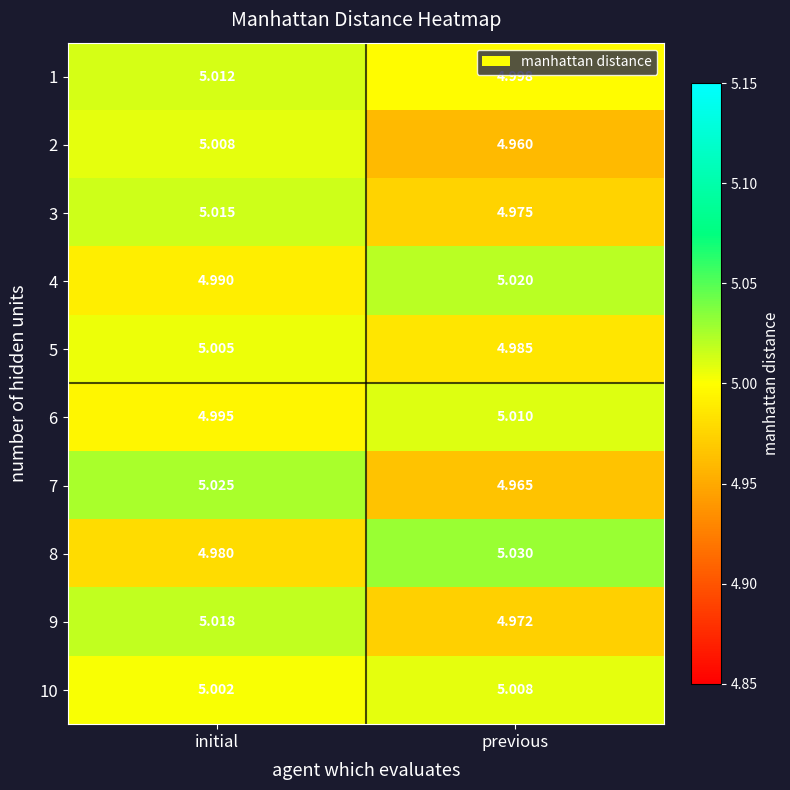

How many categories are shown in the chart?

2